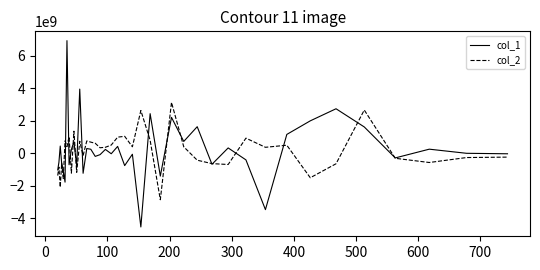

List the series in order of their peak value, highest first.

col_1, col_2